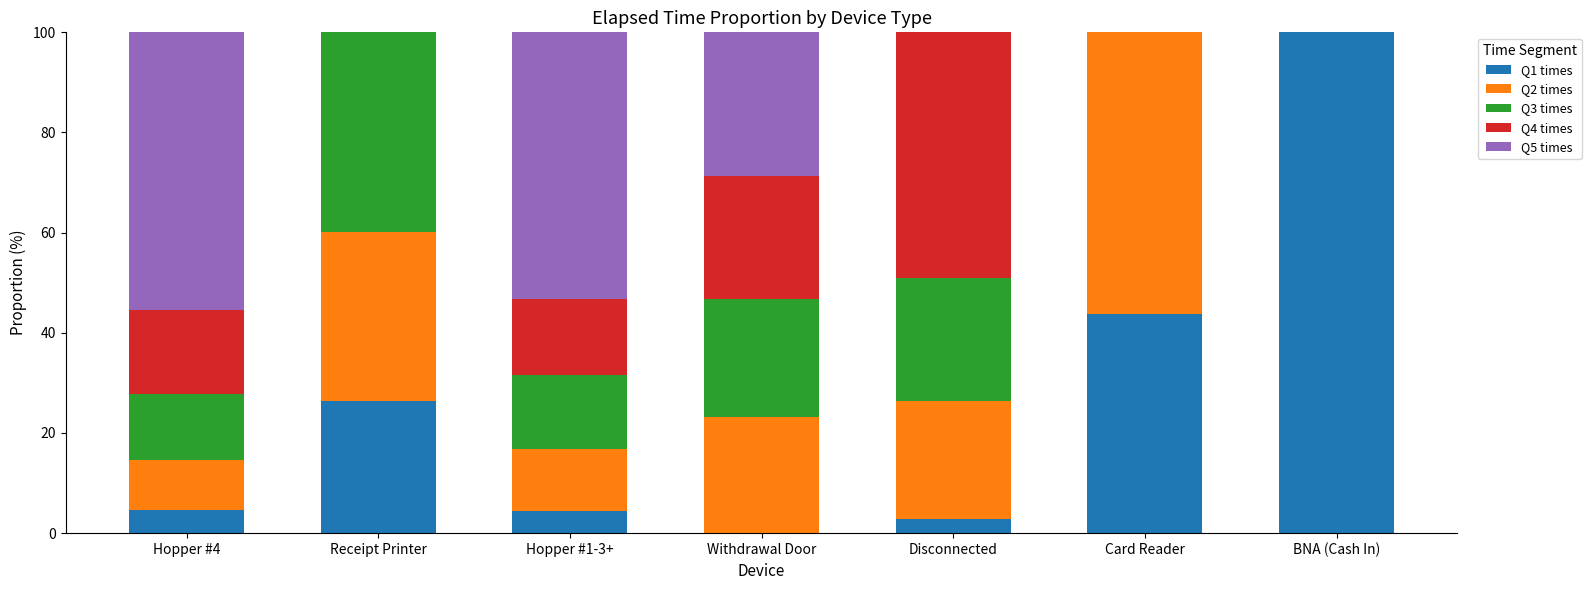

What is the highest value of the Q1 times series?

100.0